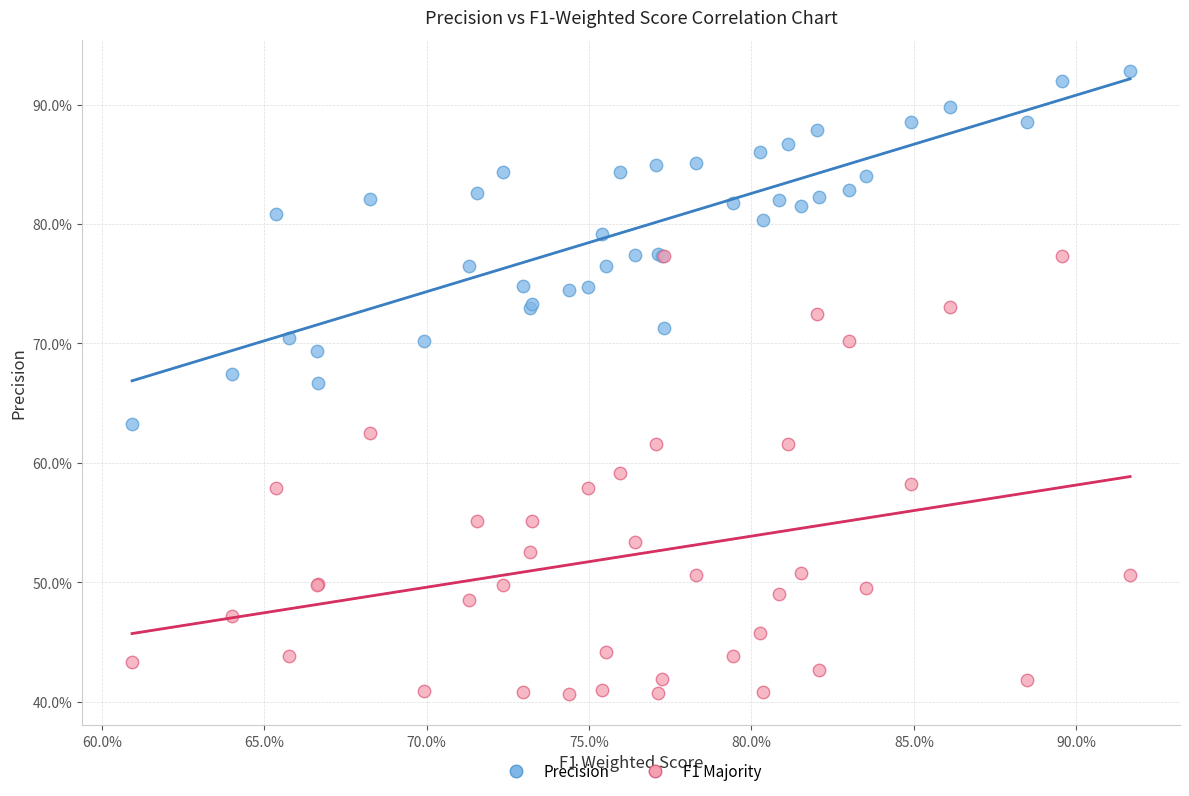

Which series reaches the minimum Y coordinate?

F1 Majority